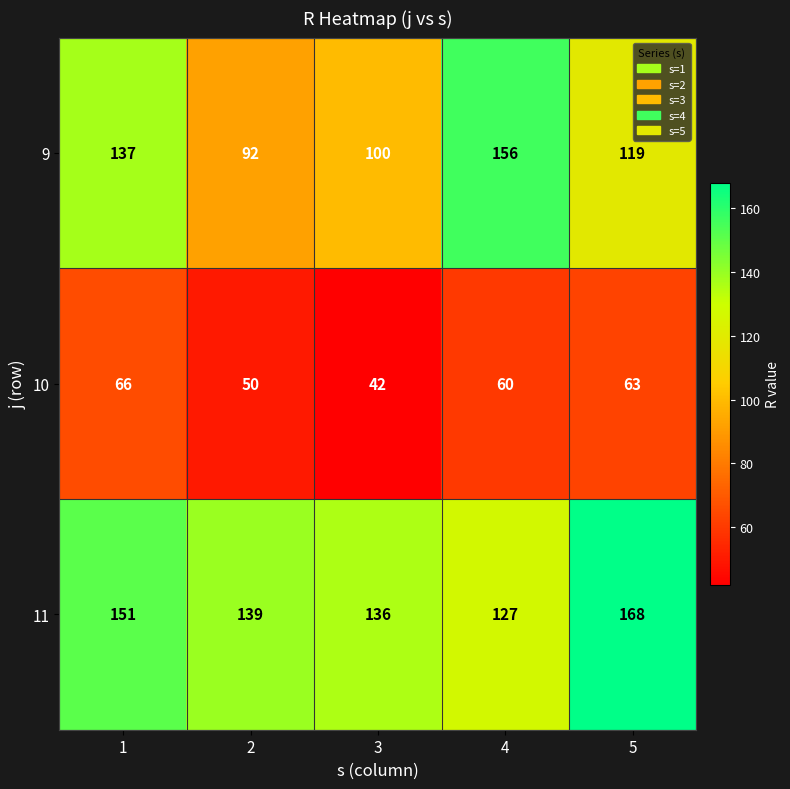

Reading left to right, what are all the values shown in this chart?

9: 1=137	2=92	3=100	4=156	5=119
10: 1=66	2=50	3=42	4=60	5=63
11: 1=151	2=139	3=136	4=127	5=168